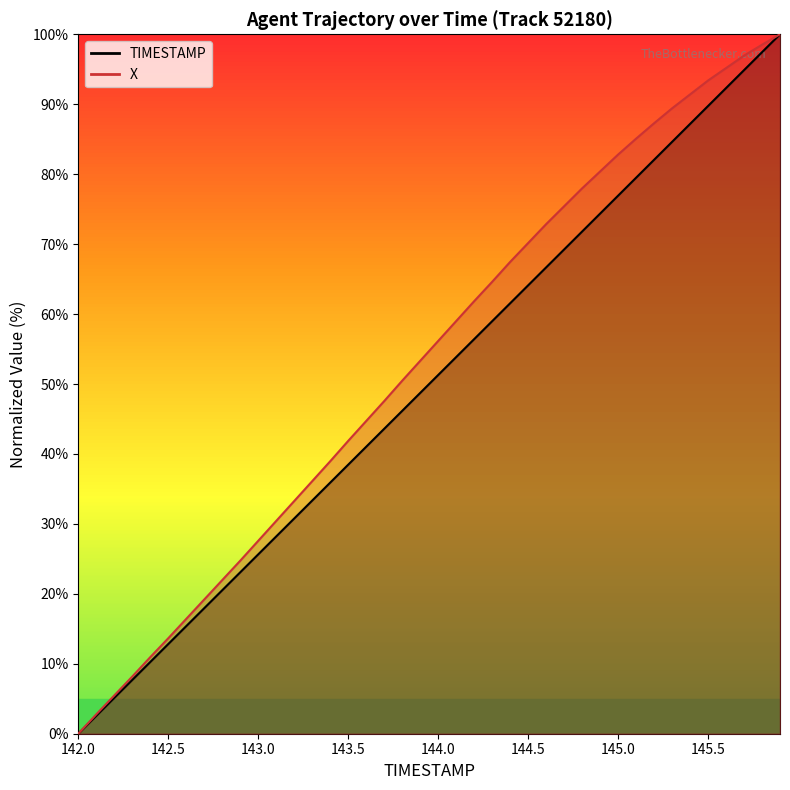

Does the chart have visible grid lines?

No